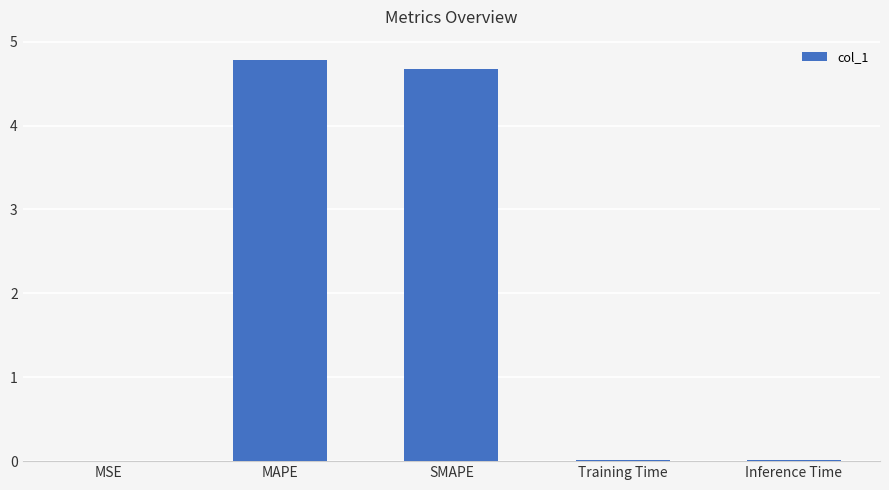

At which category does the chart reach its peak across all series?

MAPE